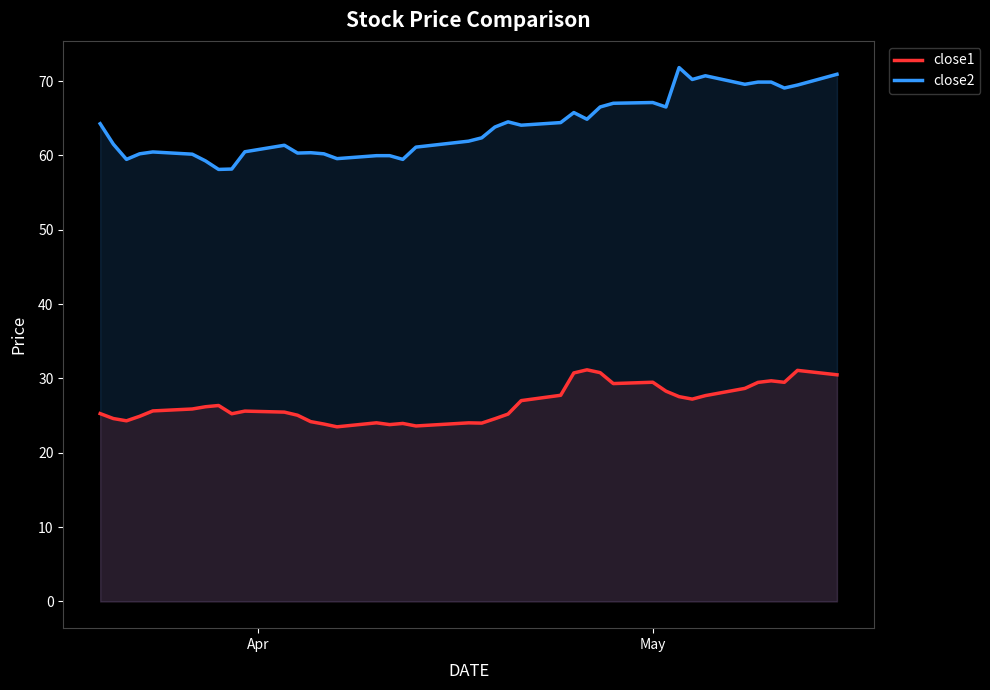

What is the sum of all close2 values?

2555.2